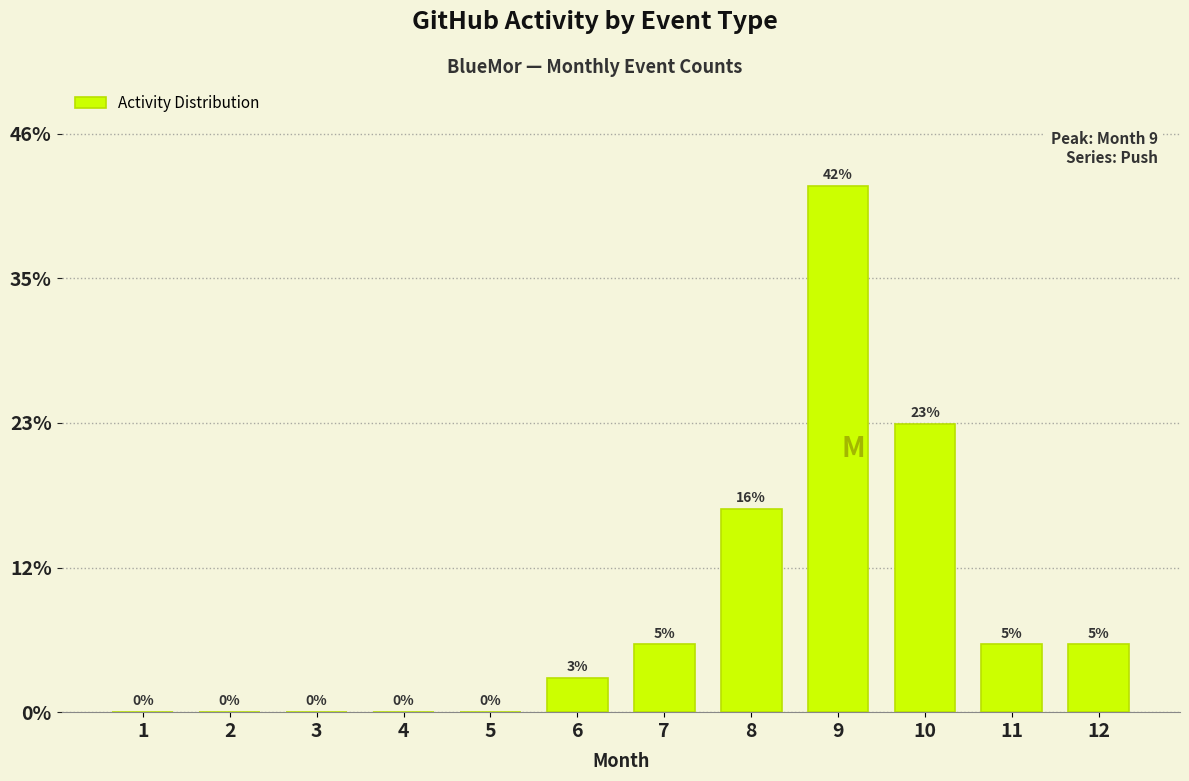

Where is the data nearest to the value 20?

10